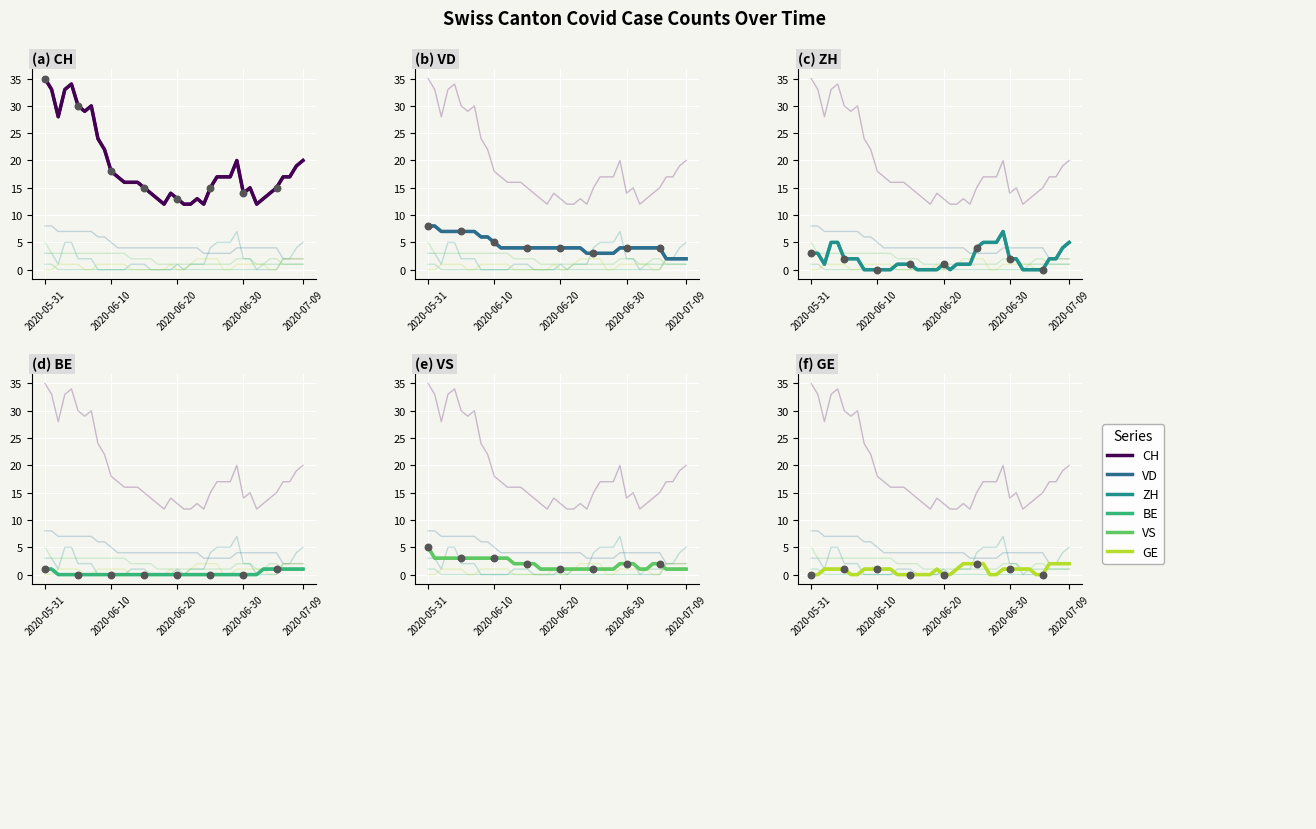

Which series has the largest total across all categories?

CH